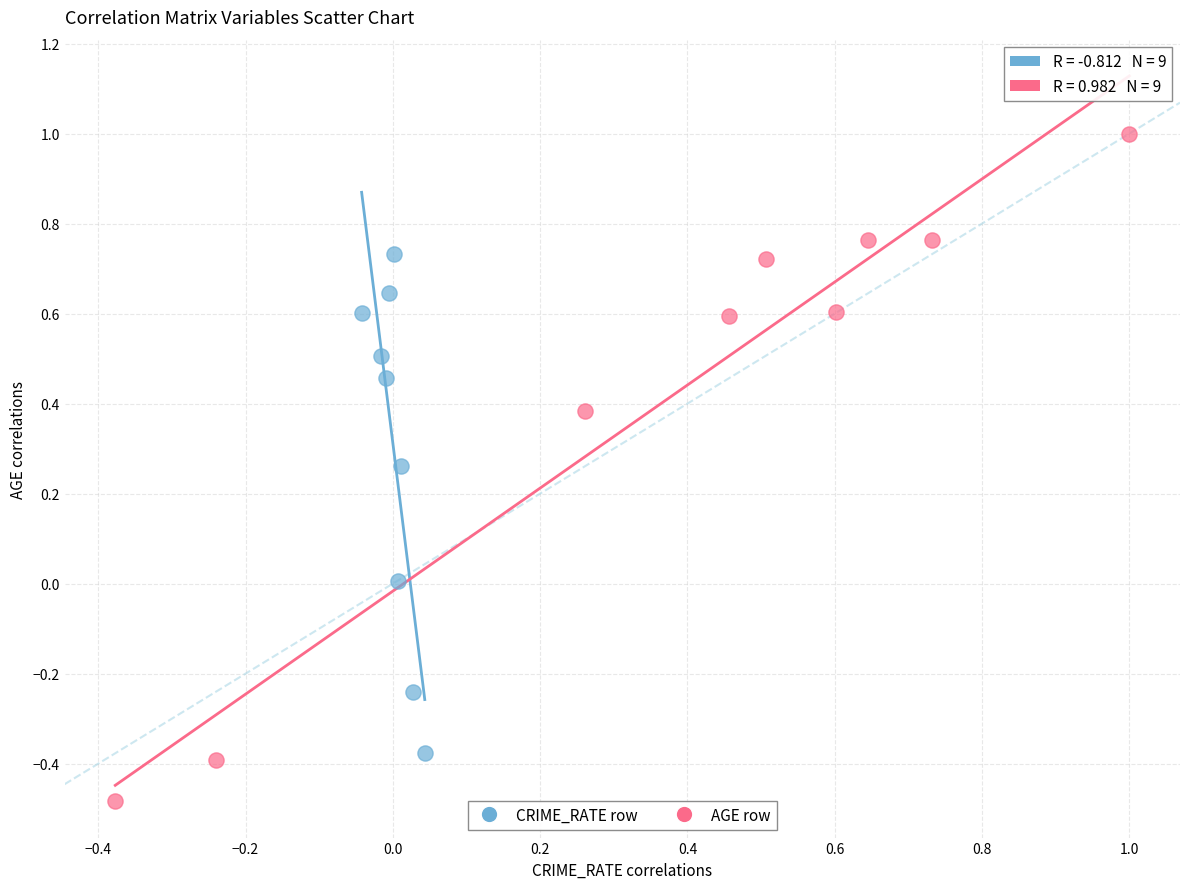

Which series has the largest Y range (max minus min)?

AGE row